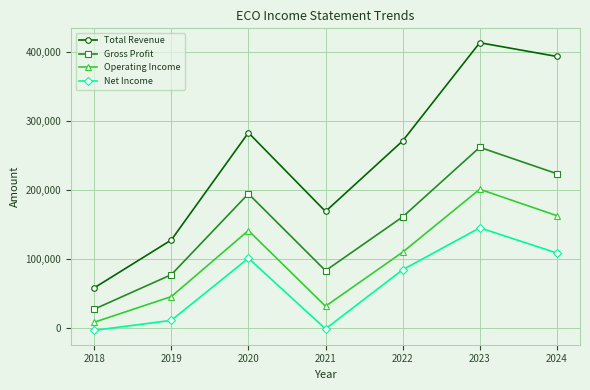

True or false: Gross Profit has a value of 27600 at 2018.

True